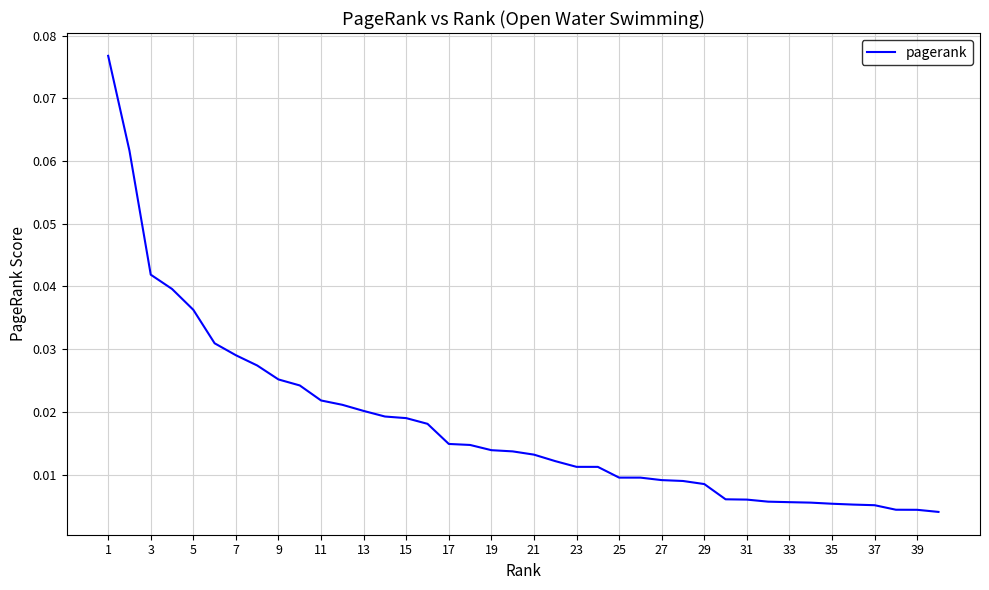

What is the maximum value shown in the chart?

0.1